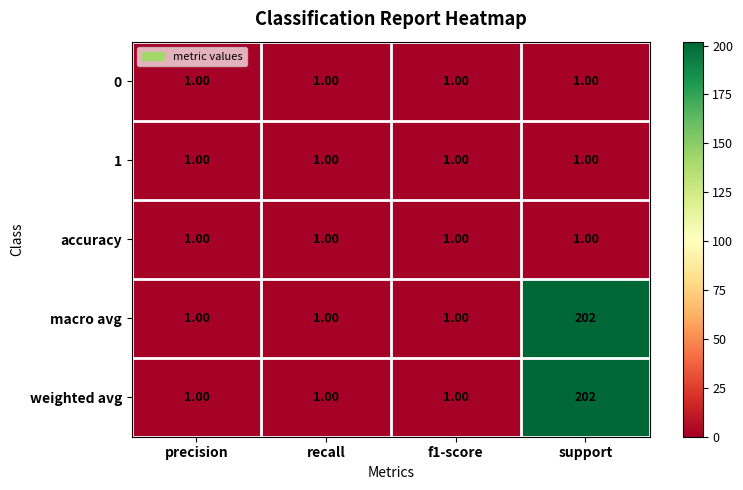

Count the number of categories in the chart.

4